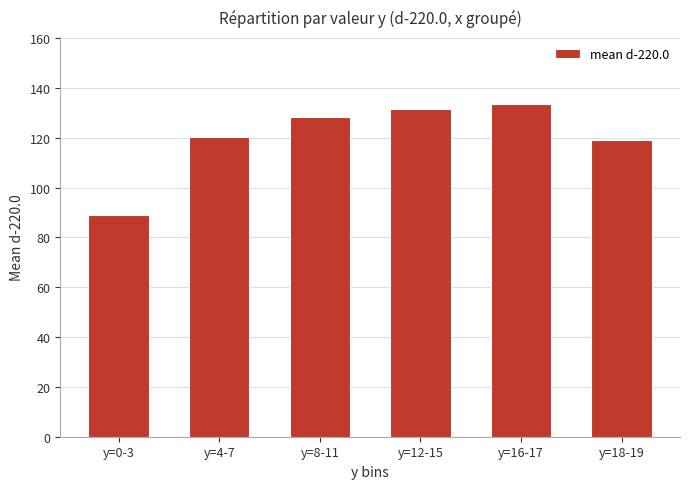

The value at y=16-17 is 133.7. True or false?

True